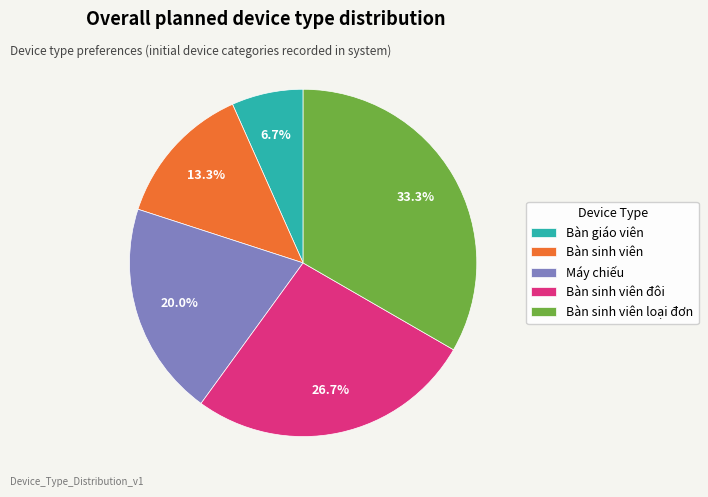

To the nearest percent, what portion does Bàn sinh viên đôi represent?

27%